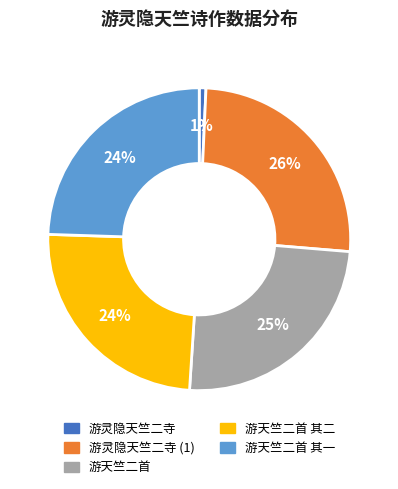

How many slices are in this pie chart?

5